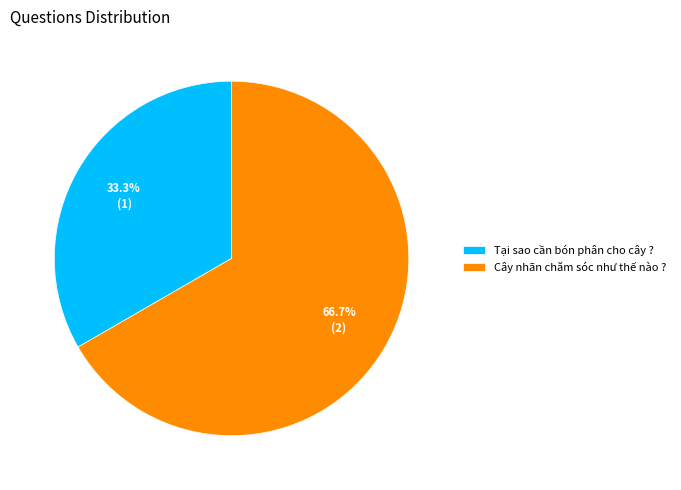

How many slices are in this pie chart?

2